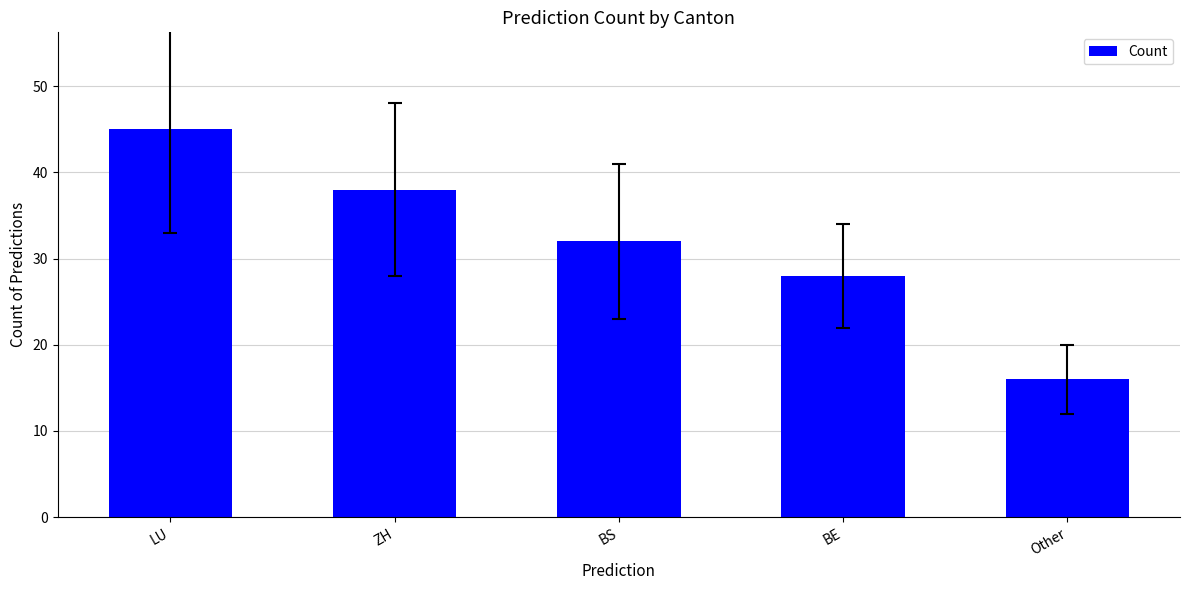

What is the label of the 2nd bar from the right?

BE